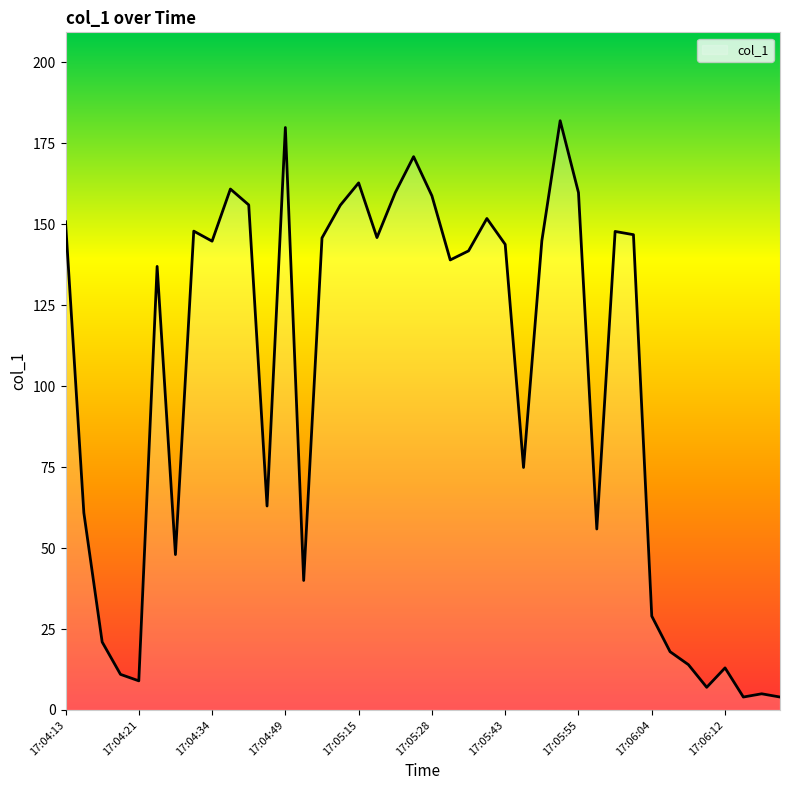

What is the difference between the maximum and minimum values?

178.0